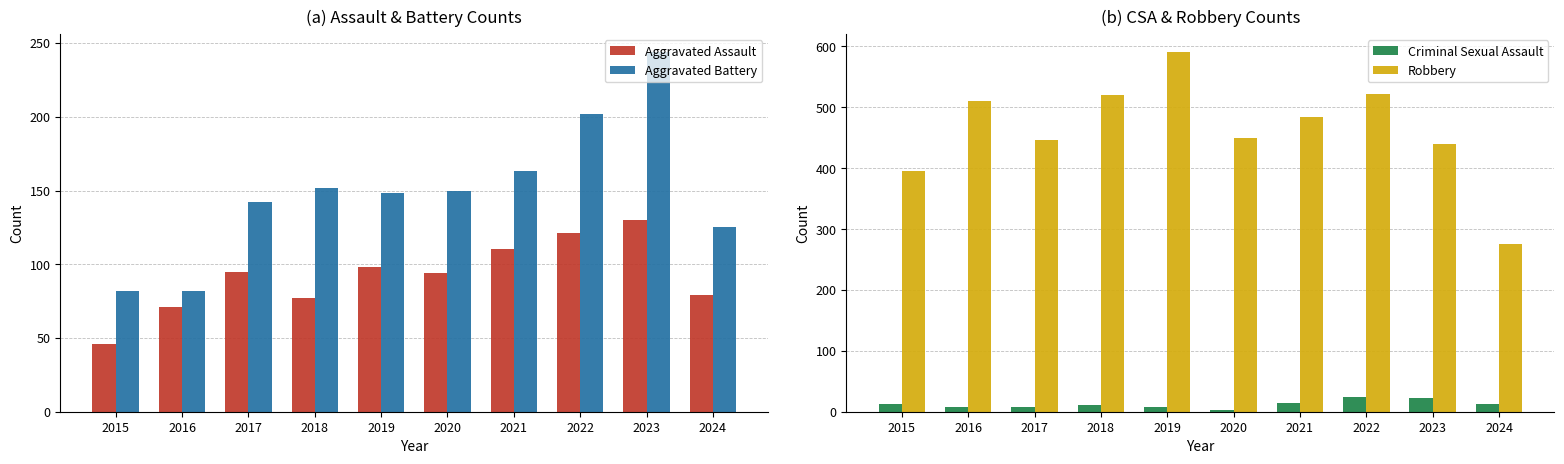

Reading left to right, extract all data points from this chart.

Aggravated Assault: 2015=46	2016=71	2017=95	2018=77	2019=98	2020=94	2021=110	2022=121	2023=130	2024=79
Aggravated Battery: 2015=82	2016=82	2017=142	2018=152	2019=148	2020=150	2021=163	2022=202	2023=244	2024=125
Criminal Sexual Assault: 2015=12	2016=8	2017=8	2018=11	2019=8	2020=3	2021=14	2022=24	2023=22	2024=13
Robbery: 2015=395	2016=510	2017=446	2018=520	2019=591	2020=450	2021=484	2022=521	2023=440	2024=276